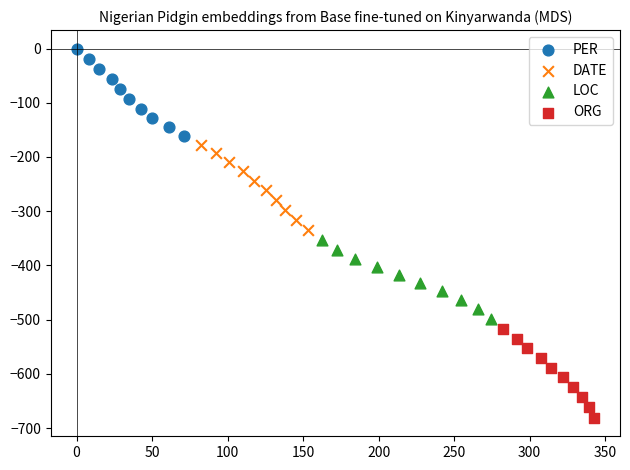

Which series reaches the maximum Y coordinate?

PER